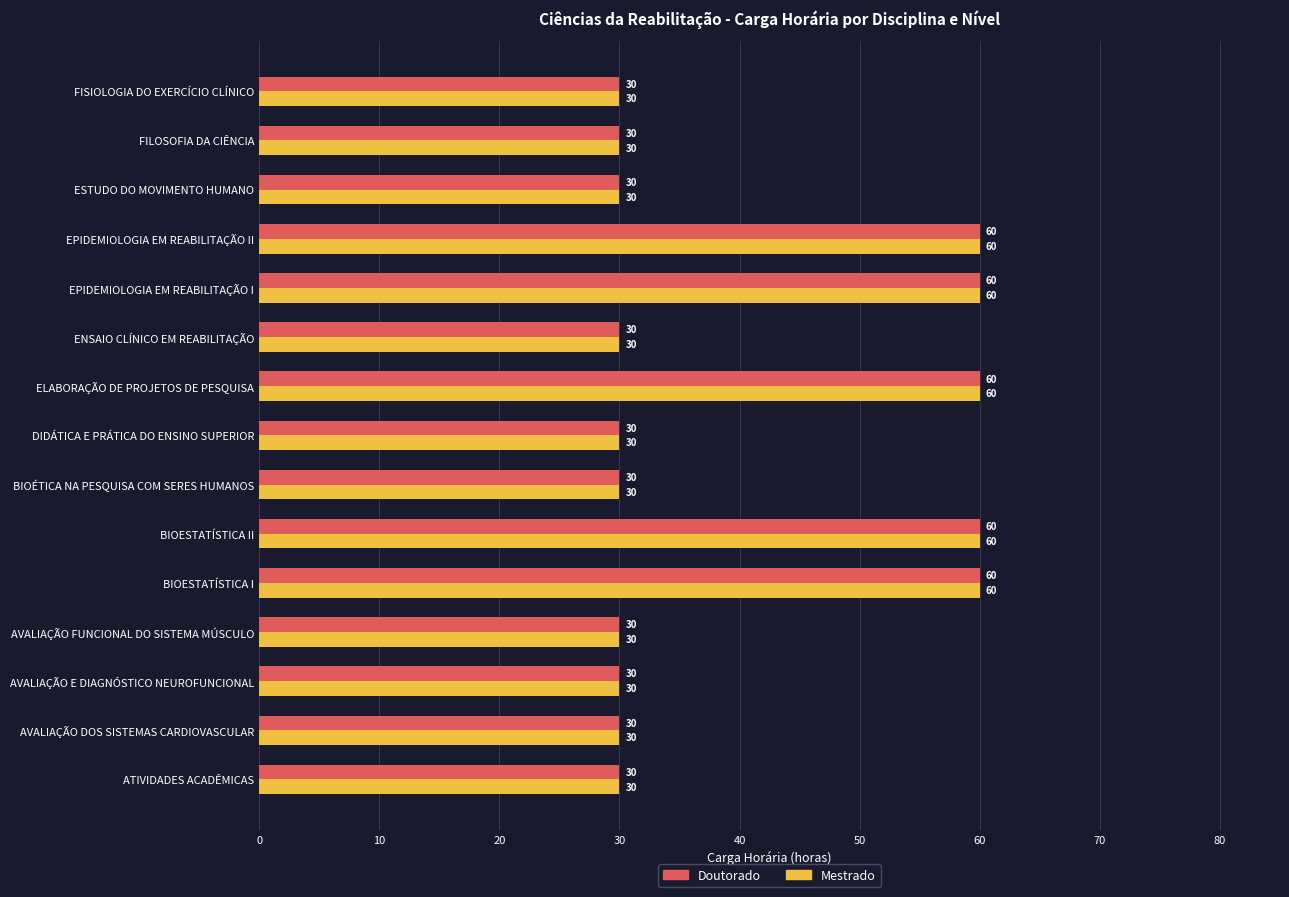

What is the sum of all Doutorado values?

600